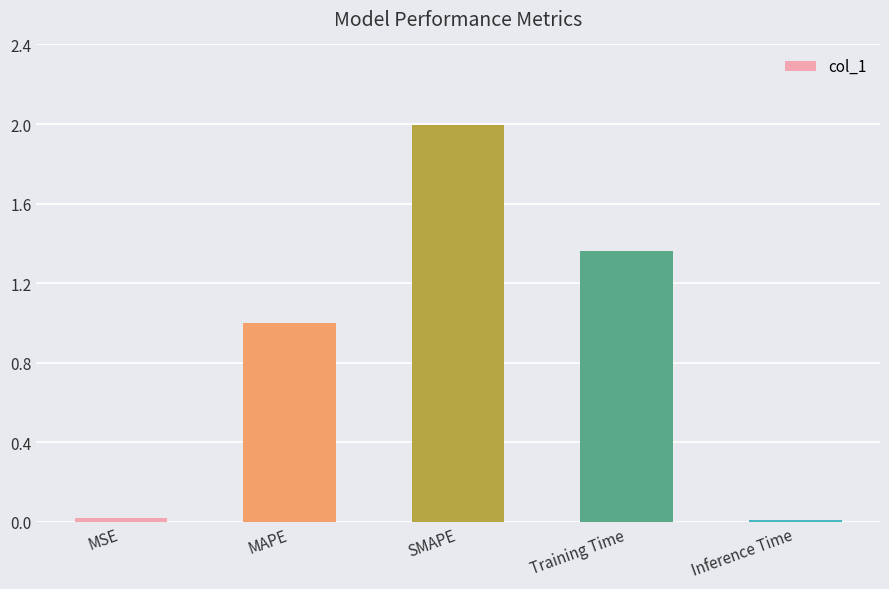

What position from the right is Training Time?

2